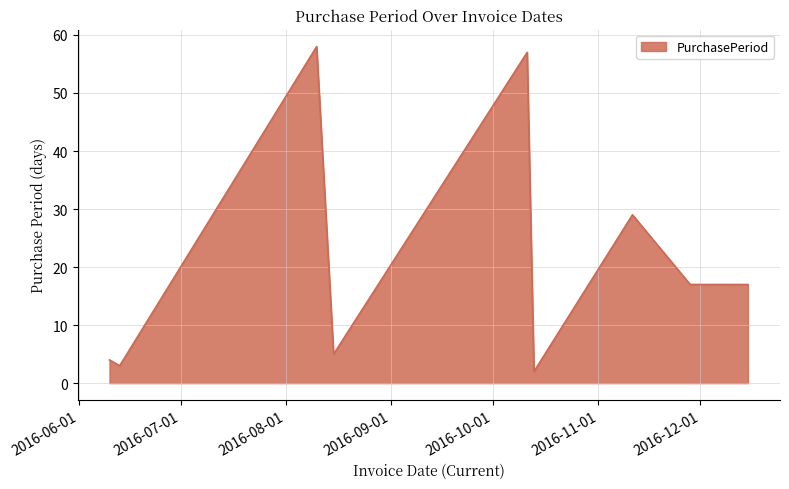

What is the maximum value shown in the chart?

58